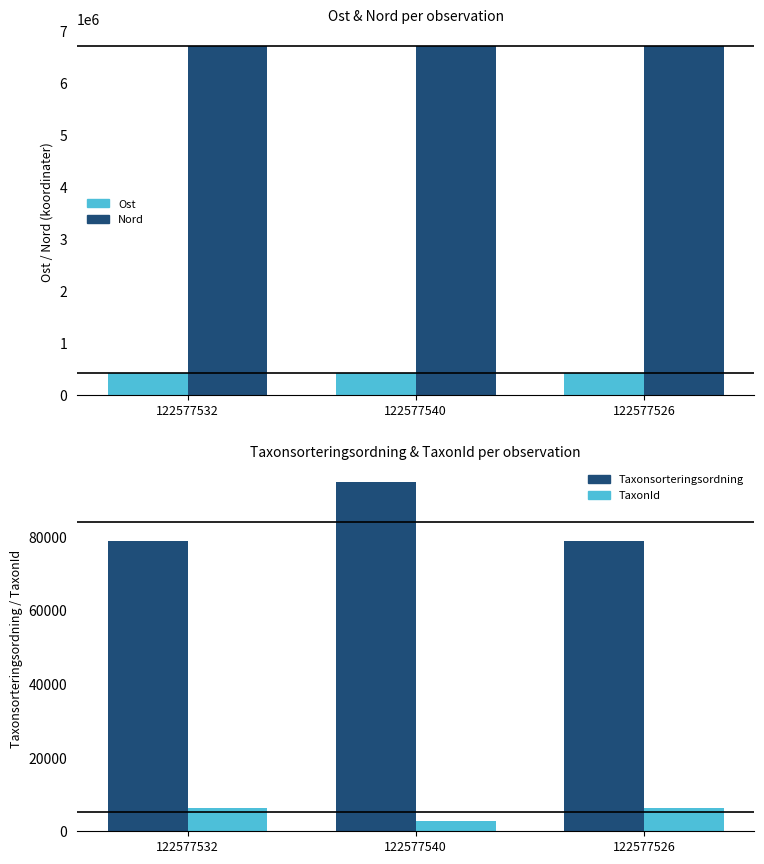

What is the difference between the highest and lowest values at 122577526?

6692464